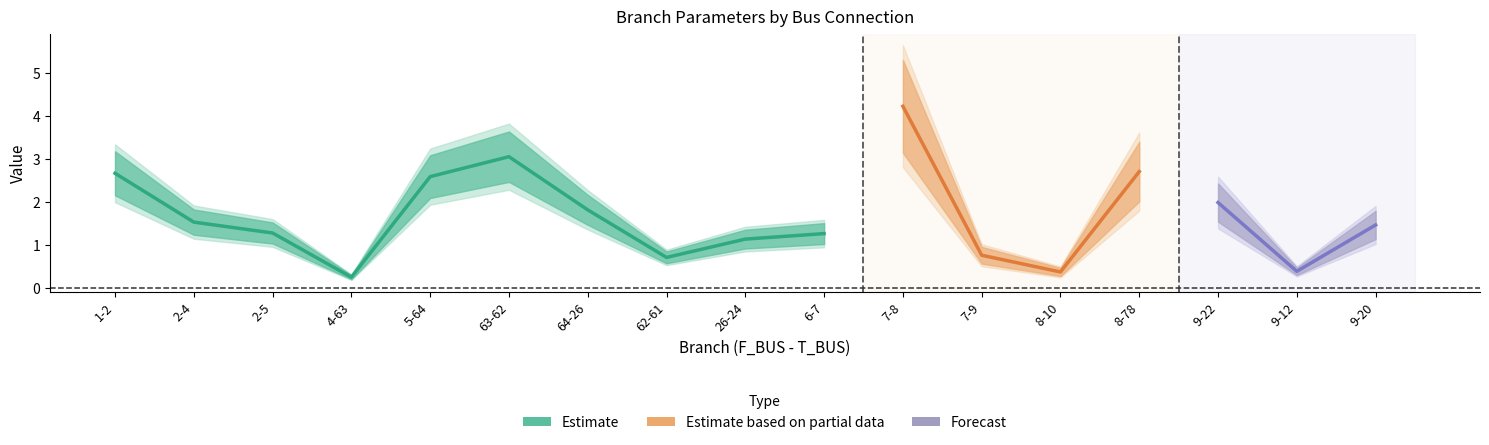

At which category does BR_B_scaled reach its first local valley?

4-63